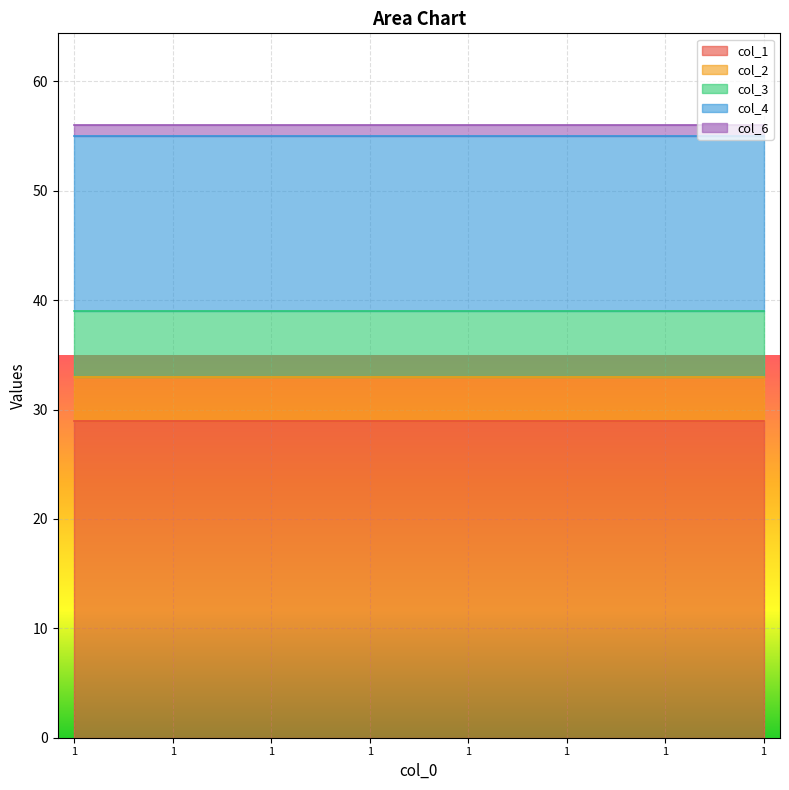

True or false: col_1 and col_3 cross at least once.

False